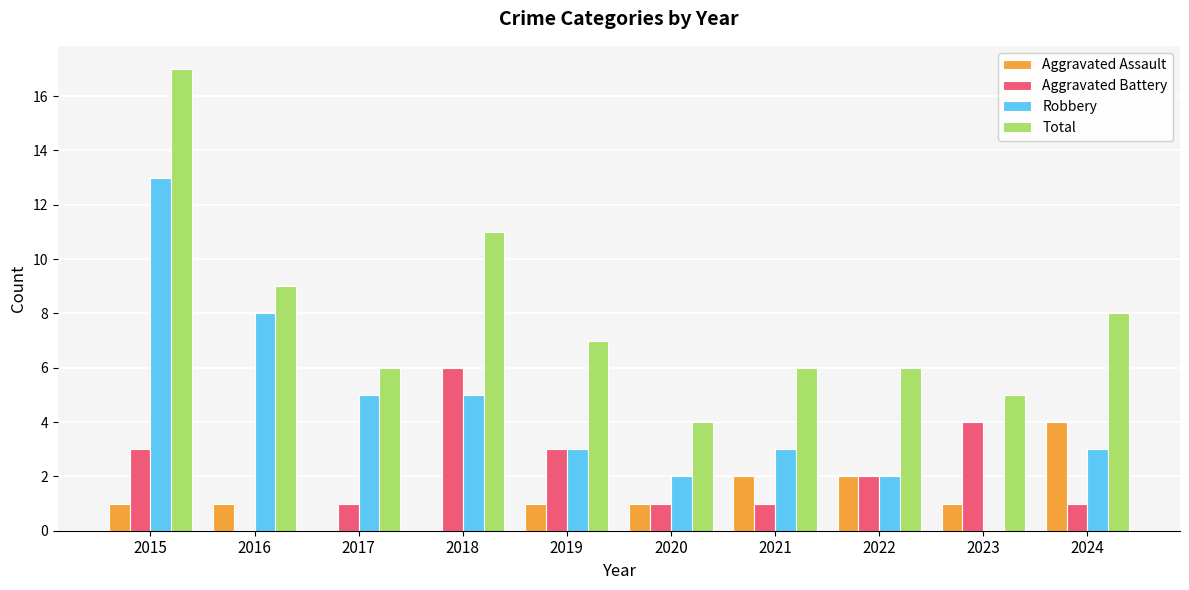

Between 2017 and 2020, which series saw the biggest shift?

Robbery